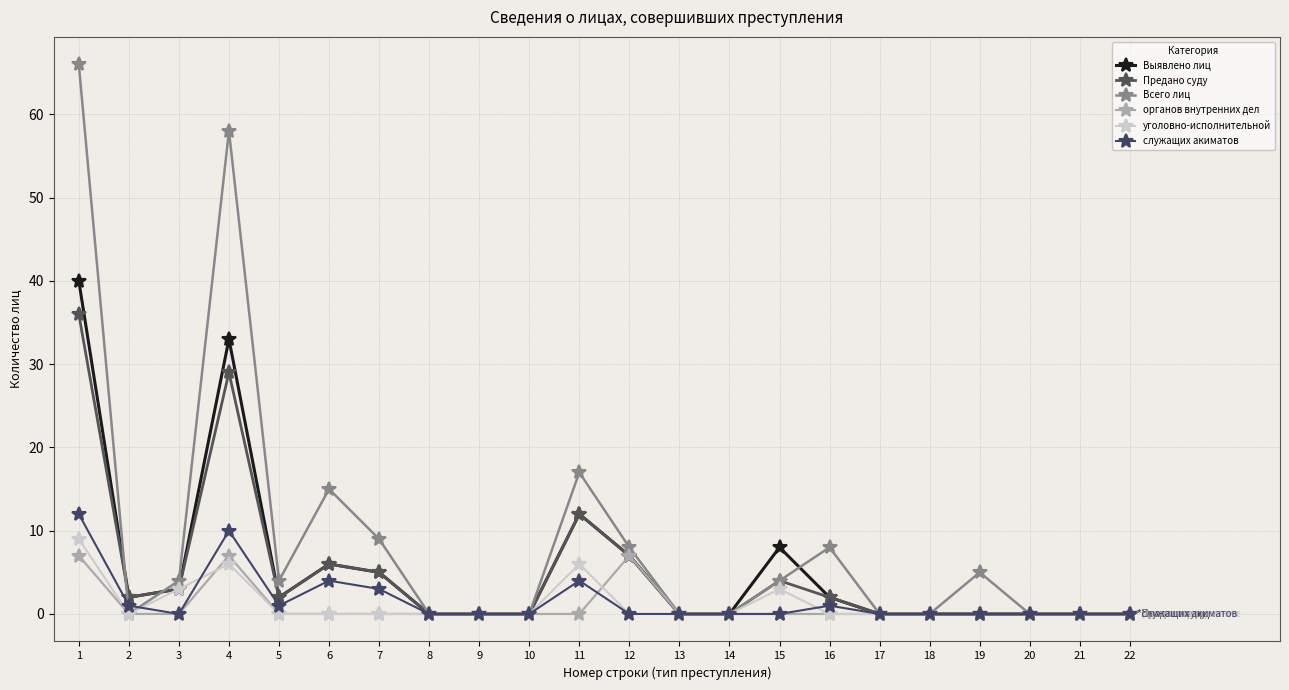

Which series has the widest spread of values?

Всего лиц